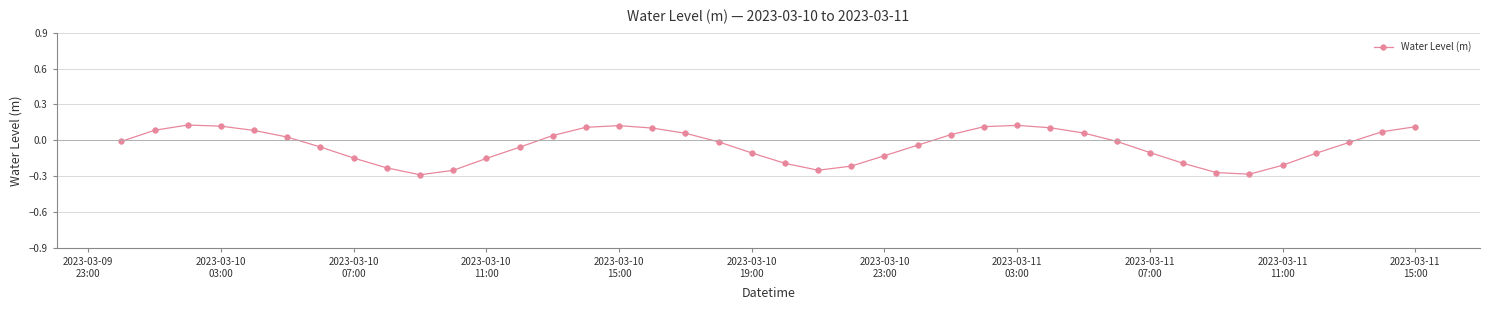

What is the difference between the maximum and minimum values?

0.4